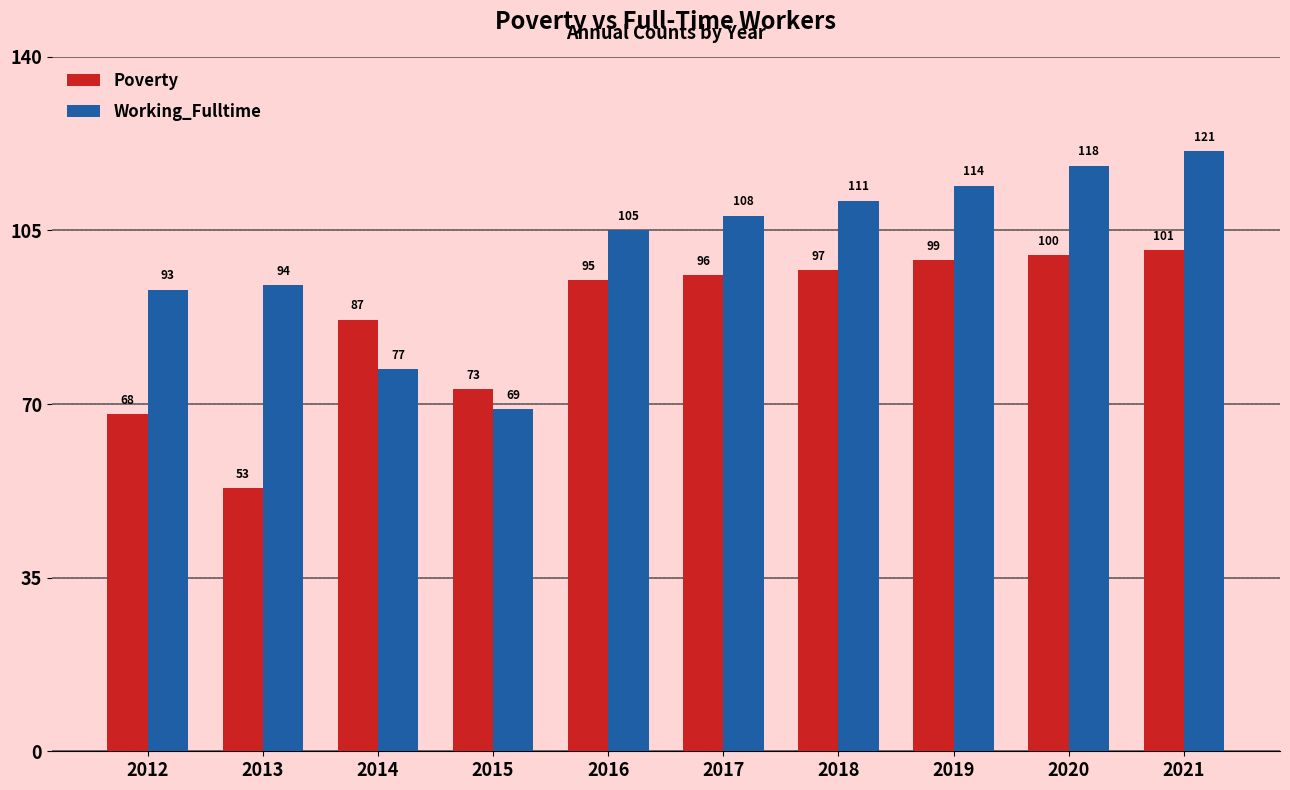

What is the total value across all series at 2015?

142